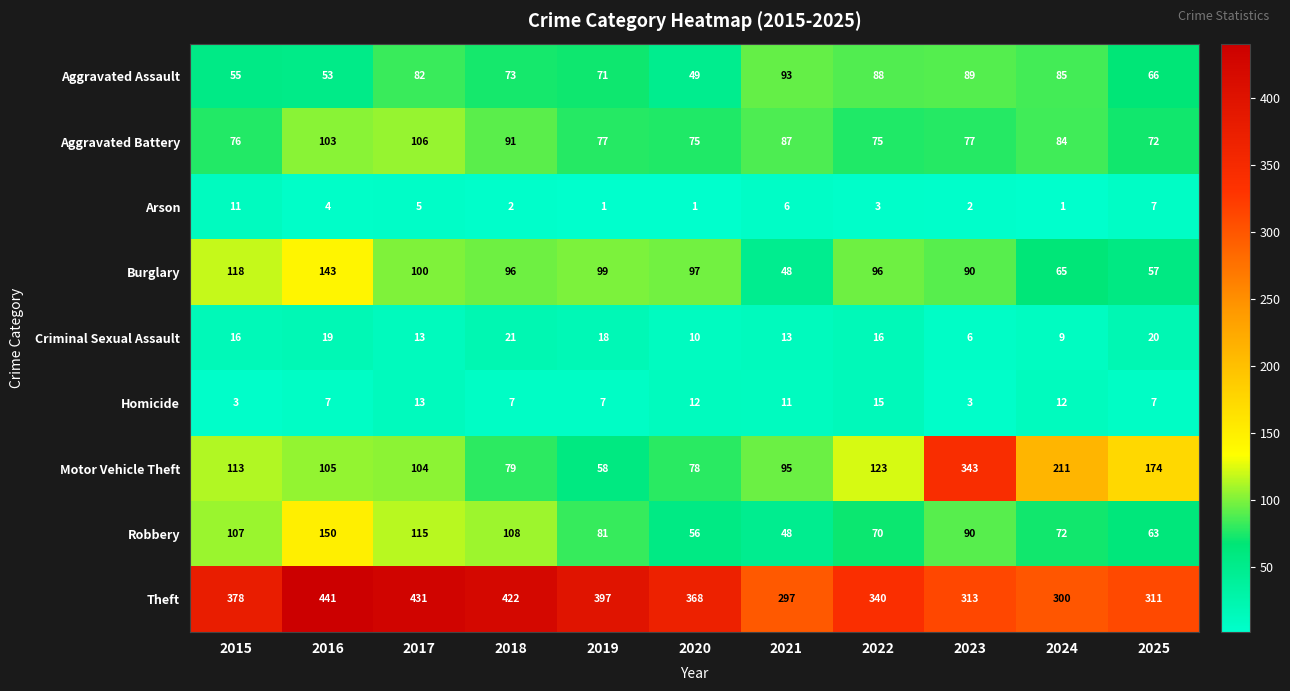

How many Arson values are between 1 and 6?

9